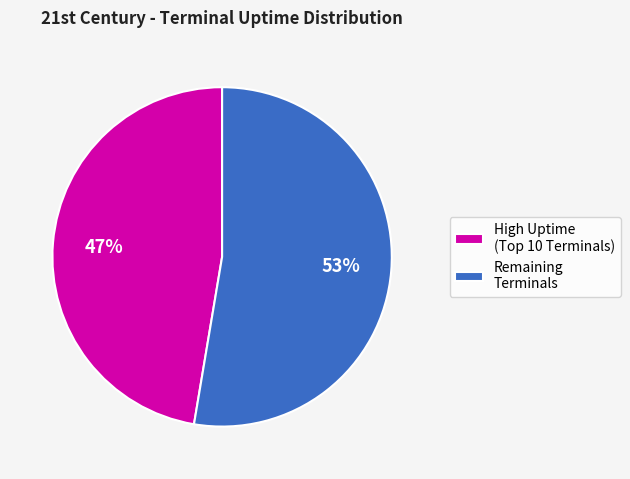

Which category has the biggest portion of the pie?

Remaining Terminals